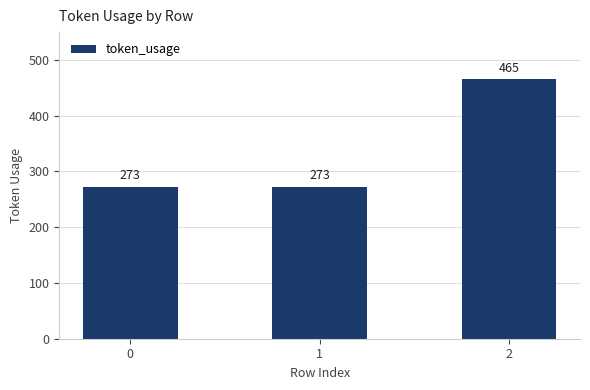

True or false: the data shows 273 at 1.

True